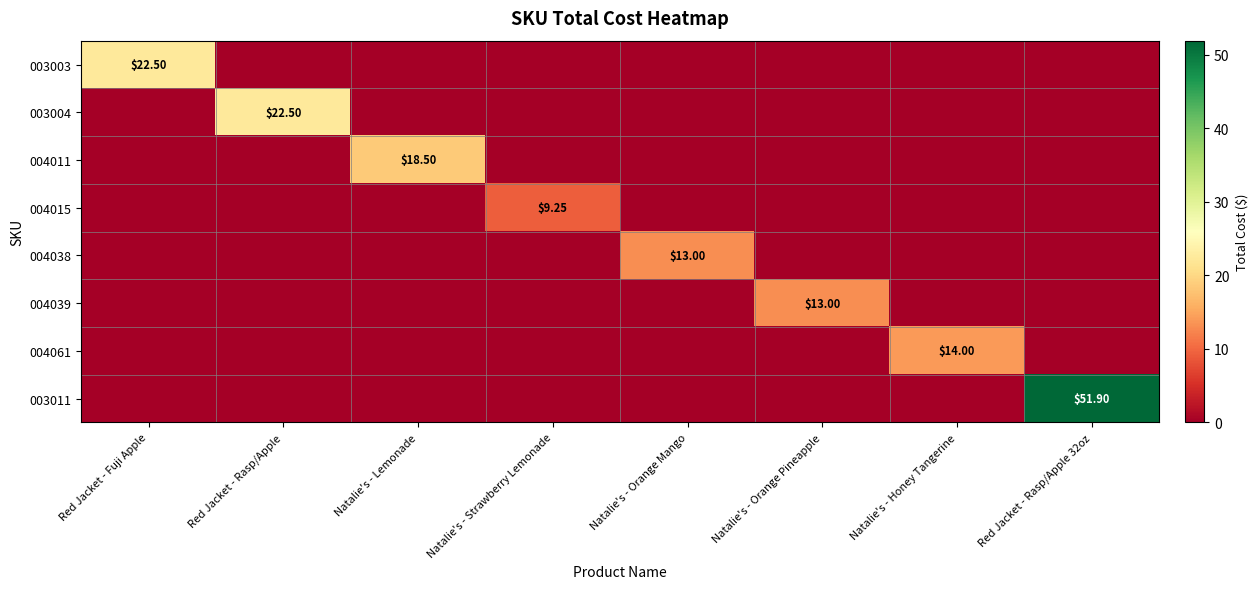

At which label is 003003 closest to 11?

Red Jacket - Rasp/Apple